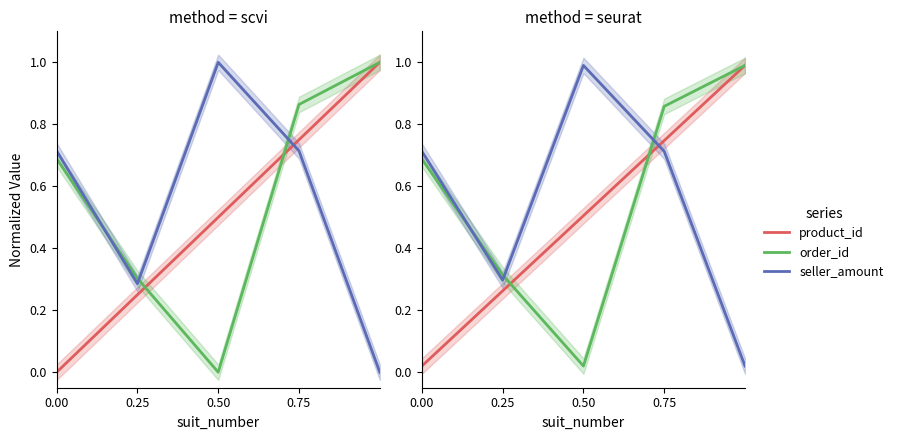

True or false: seller_amount and product_id intersect in this chart.

True